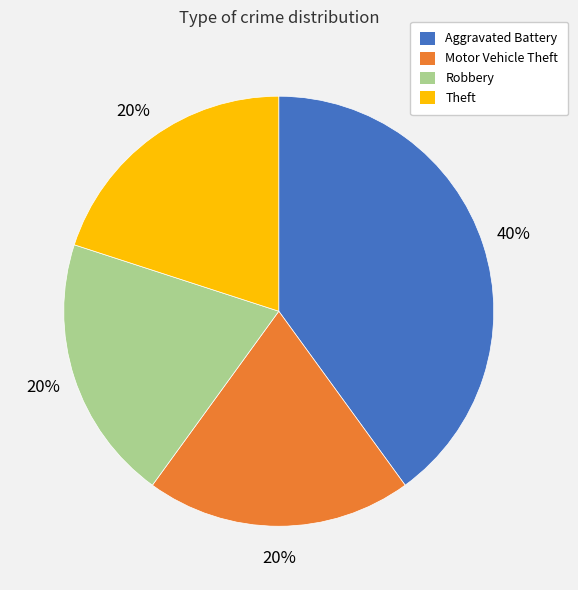

What is the ratio of the value at Motor Vehicle Theft to the value at Aggravated Battery?

0.5